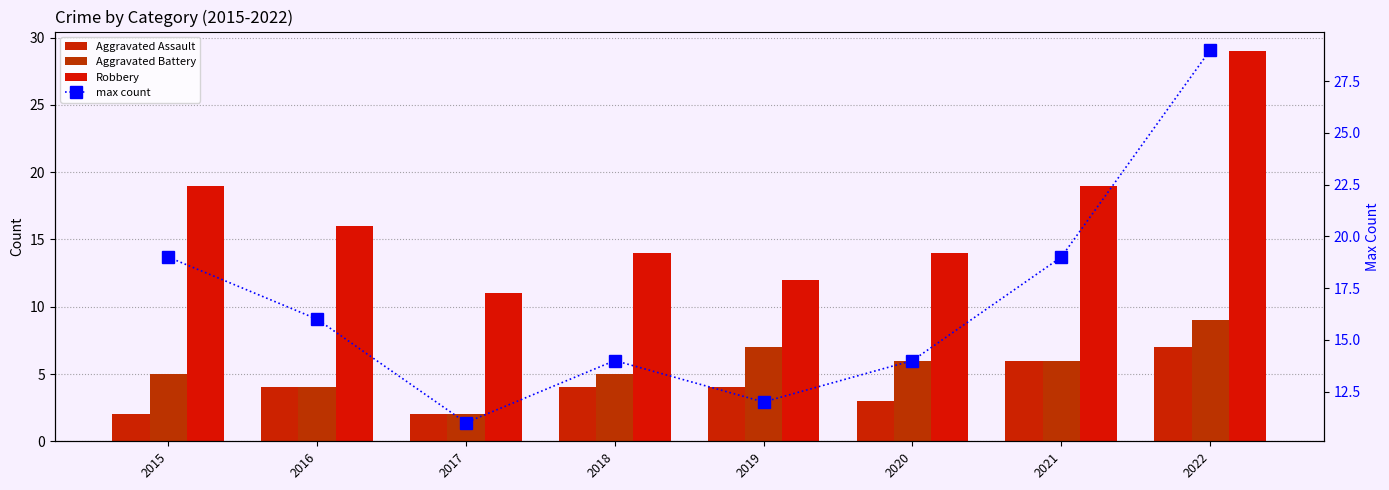

The value of max count at 2015 is 13. True or false?

False